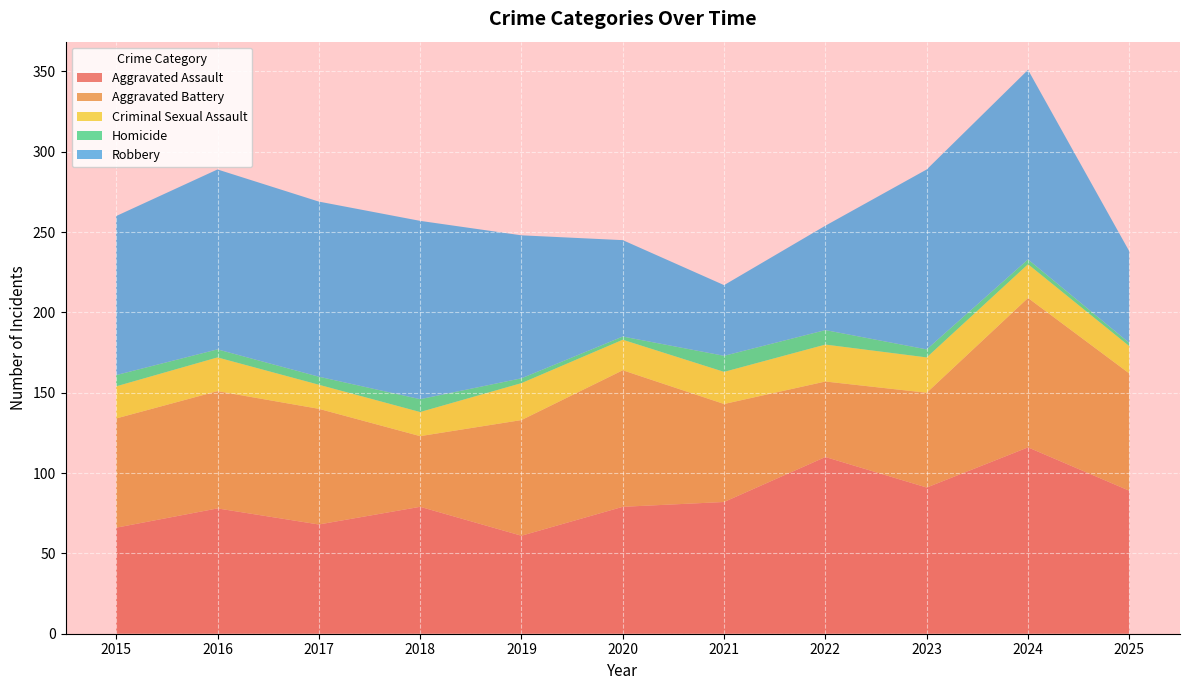

Reading left to right, list all the values displayed in this chart.

Aggravated Assault: 2015=66	2016=78	2017=68	2018=79	2019=61	2020=79	2021=82	2022=110	2023=91	2024=116	2025=89
Aggravated Battery: 2015=68	2016=73	2017=72	2018=44	2019=72	2020=85	2021=61	2022=47	2023=59	2024=93	2025=73
Criminal Sexual Assault: 2015=20	2016=21	2017=15	2018=15	2019=23	2020=19	2021=20	2022=23	2023=22	2024=21	2025=17
Homicide: 2015=7	2016=5	2017=5	2018=8	2019=3	2020=2	2021=10	2022=9	2023=5	2024=3	2025=2
Robbery: 2015=99	2016=112	2017=109	2018=111	2019=89	2020=60	2021=44	2022=65	2023=112	2024=118	2025=57